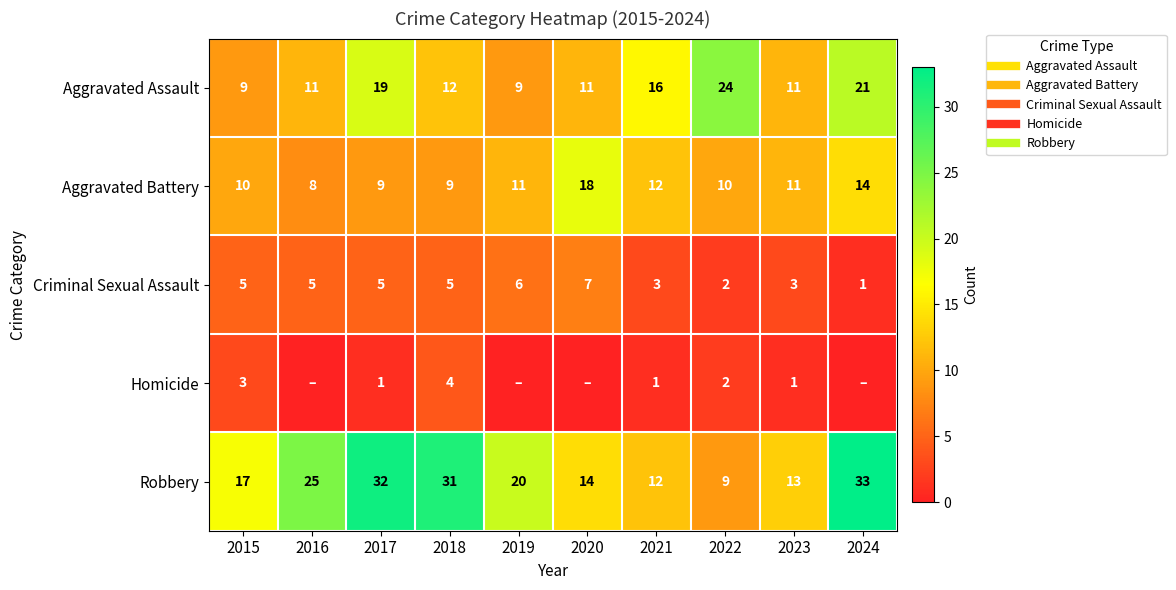

Where is Homicide nearest to the value 2?

2022